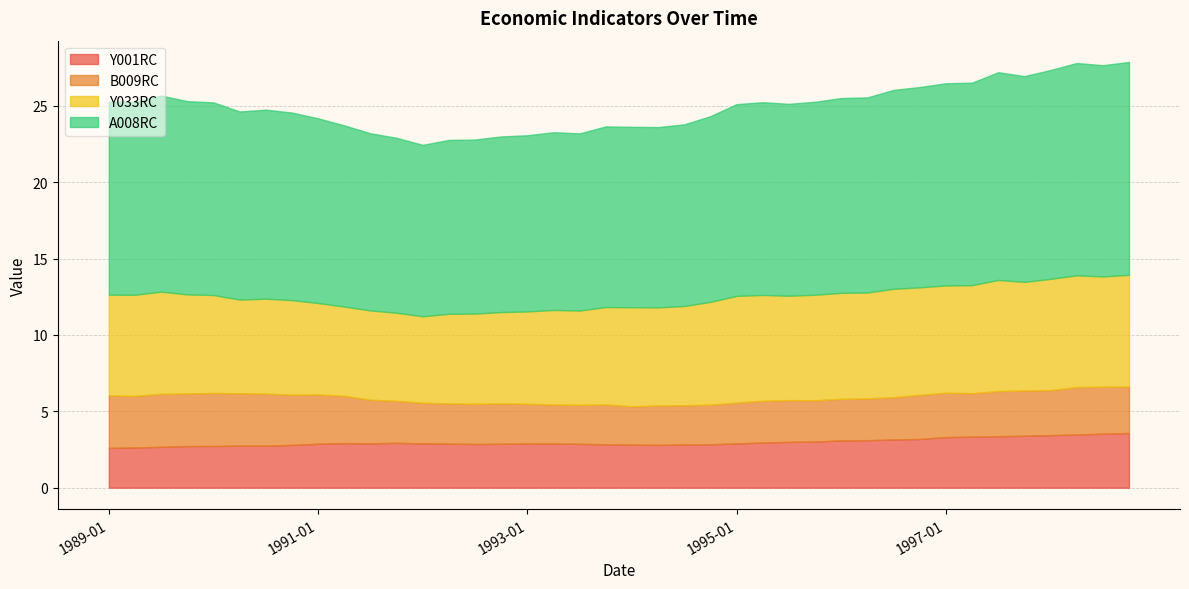

True or false: A008RC and B009RC intersect in this chart.

False